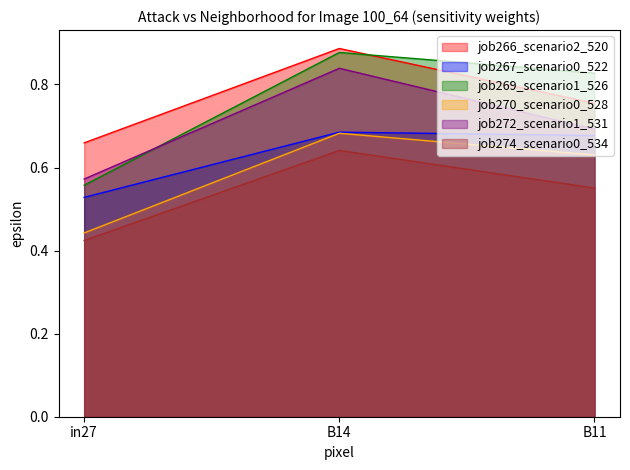

Reading left to right, what are all the values shown in this chart?

job266_scenario2_520: in27=0.7	B14=0.9	B11=0.8
job267_scenario0_522: in27=0.5	B14=0.7	B11=0.7
job269_scenario1_526: in27=0.6	B14=0.9	B11=0.8
job270_scenario0_528: in27=0.4	B14=0.7	B11=0.6
job272_scenario1_531: in27=0.6	B14=0.8	B11=0.7
job274_scenario0_534: in27=0.4	B14=0.6	B11=0.6